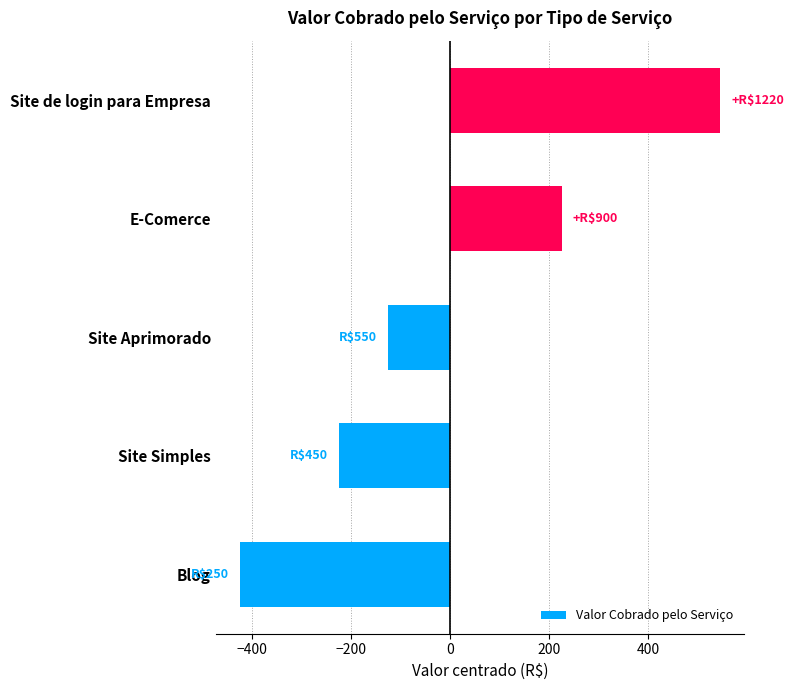

How many values are below -124?

2